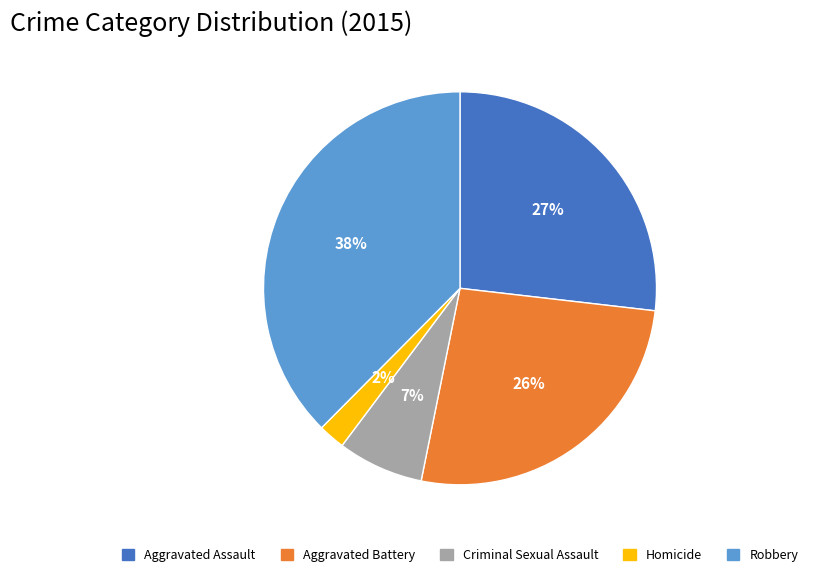

Which has a higher value, Homicide or Aggravated Assault?

Aggravated Assault